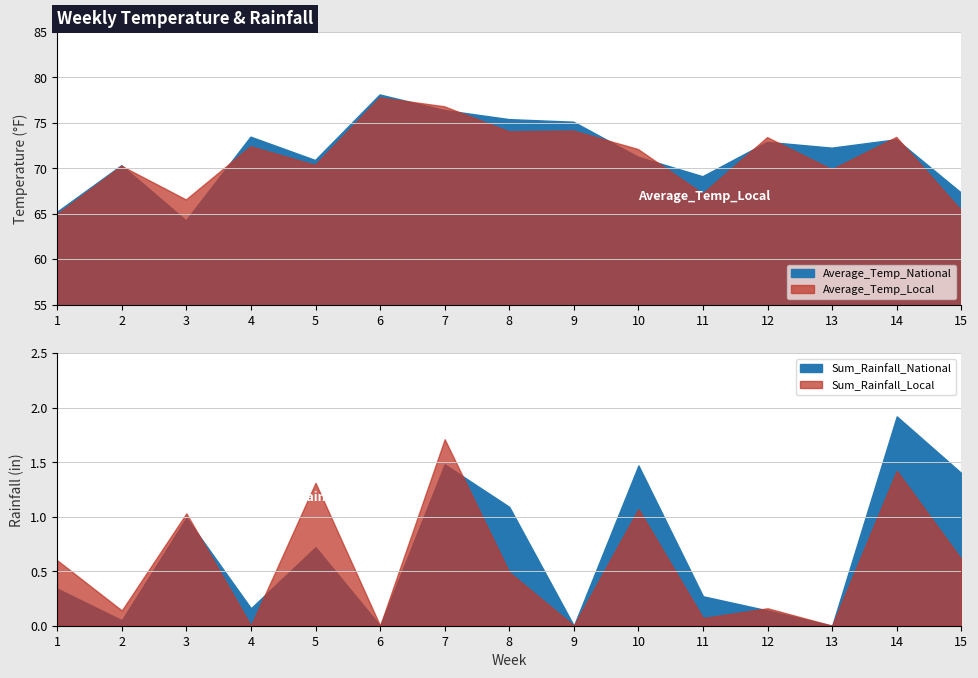

What is the total value across all series at 4?

146.0